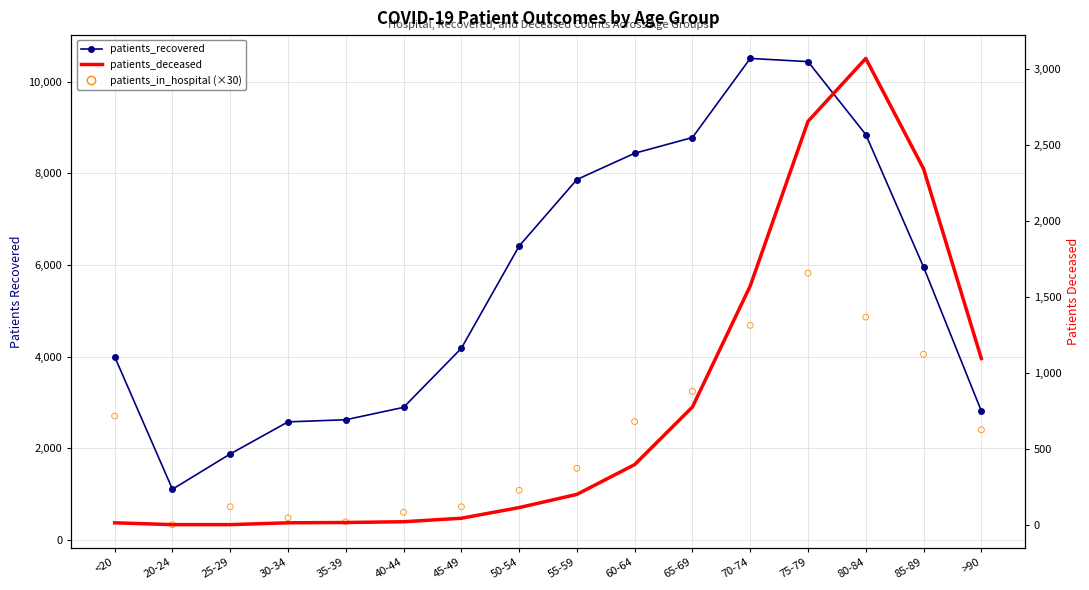

At how many categories does at least one series exceed 405?

16